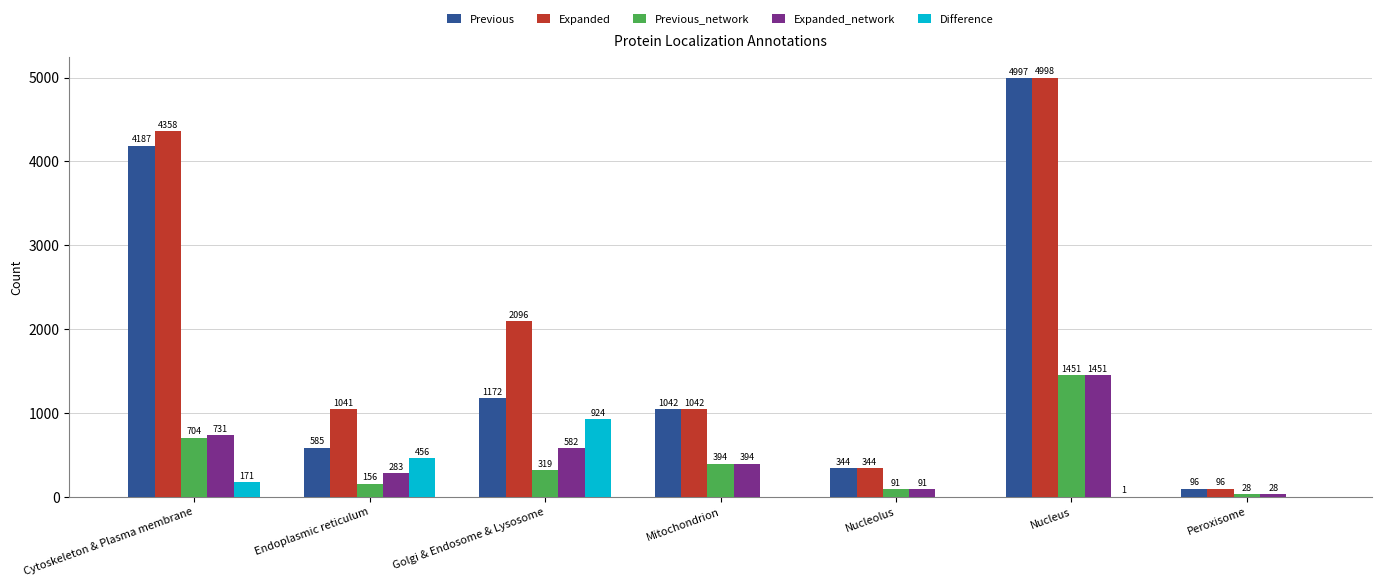

Reading left to right, what are all the values shown in this chart?

Previous: 4187	585	1172	1042	344	4997	96
Expanded: 4358	1041	2096	1042	344	4998	96
Previous_network: 704	156	319	394	91	1451	28
Expanded_network: 731	283	582	394	91	1451	28
Difference: 171	456	924	0	0	1	0